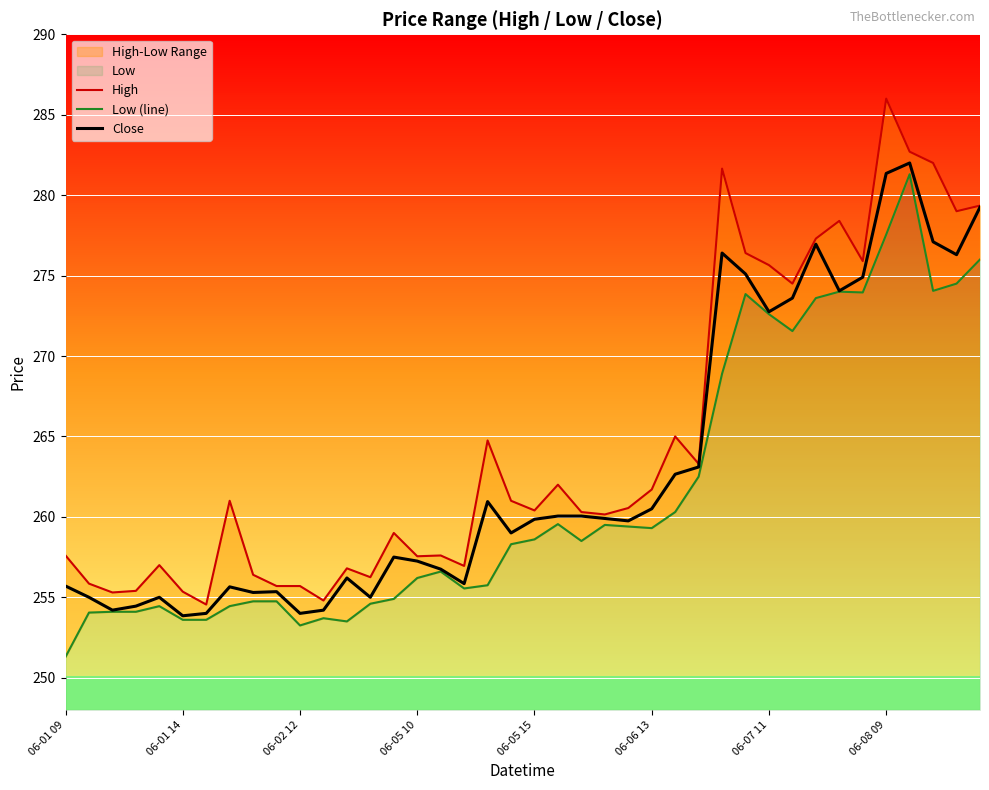

What is the spread (max minus min) of values at 23?

0.6